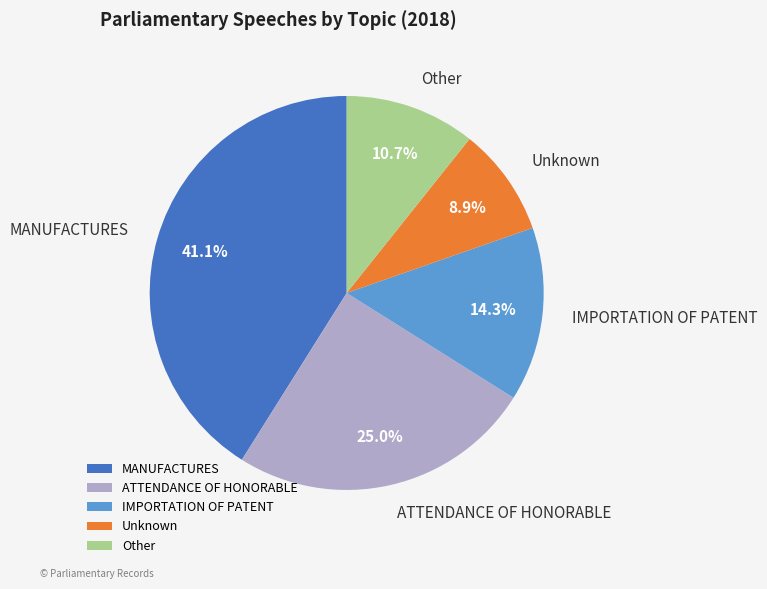

To the nearest percent, what is the difference between the Other and MANUFACTURES slice percentages?

30%